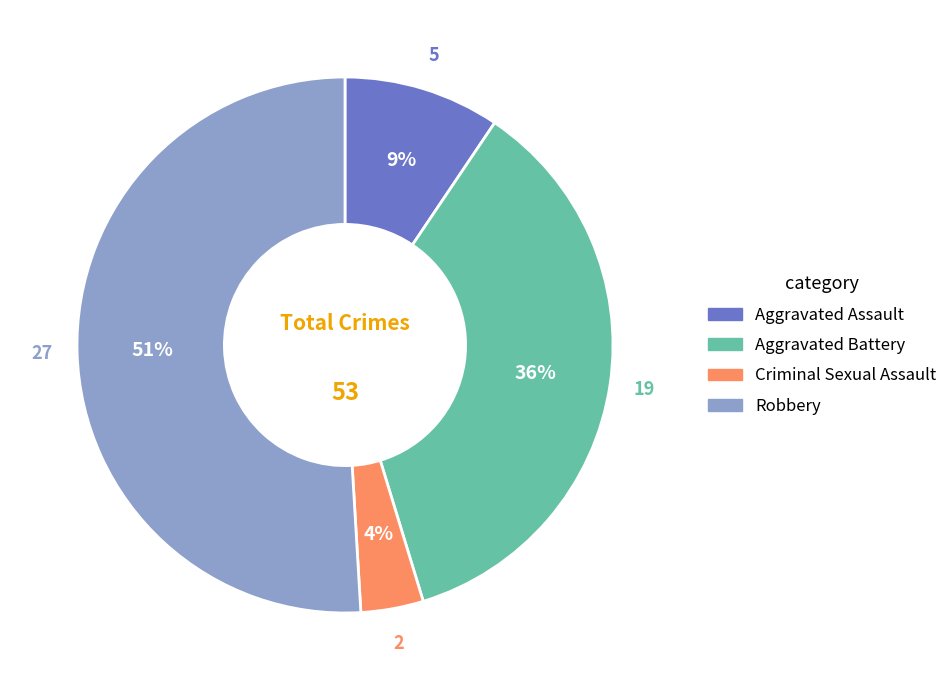

What percentage is the Aggravated Battery slice, to the nearest percent?

36%